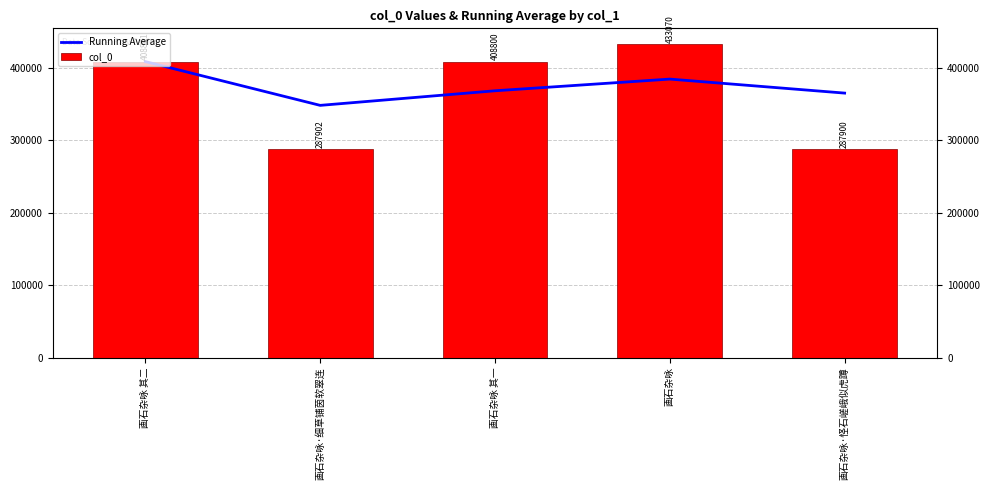

Where is Running Average nearest to the value 378576?

画石杂咏